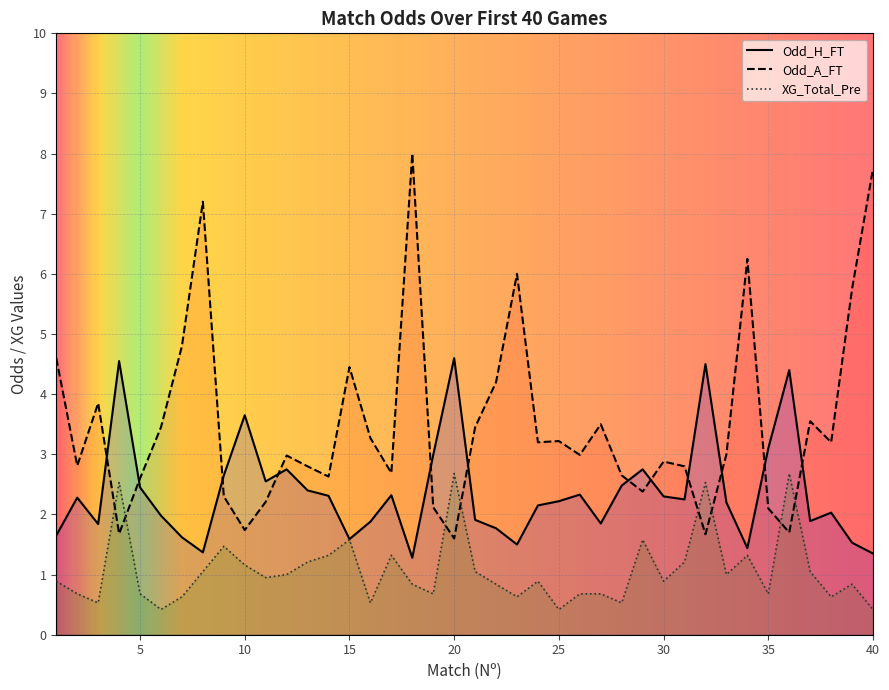

What is the lowest value of the XG_Total_Pre series?

0.4